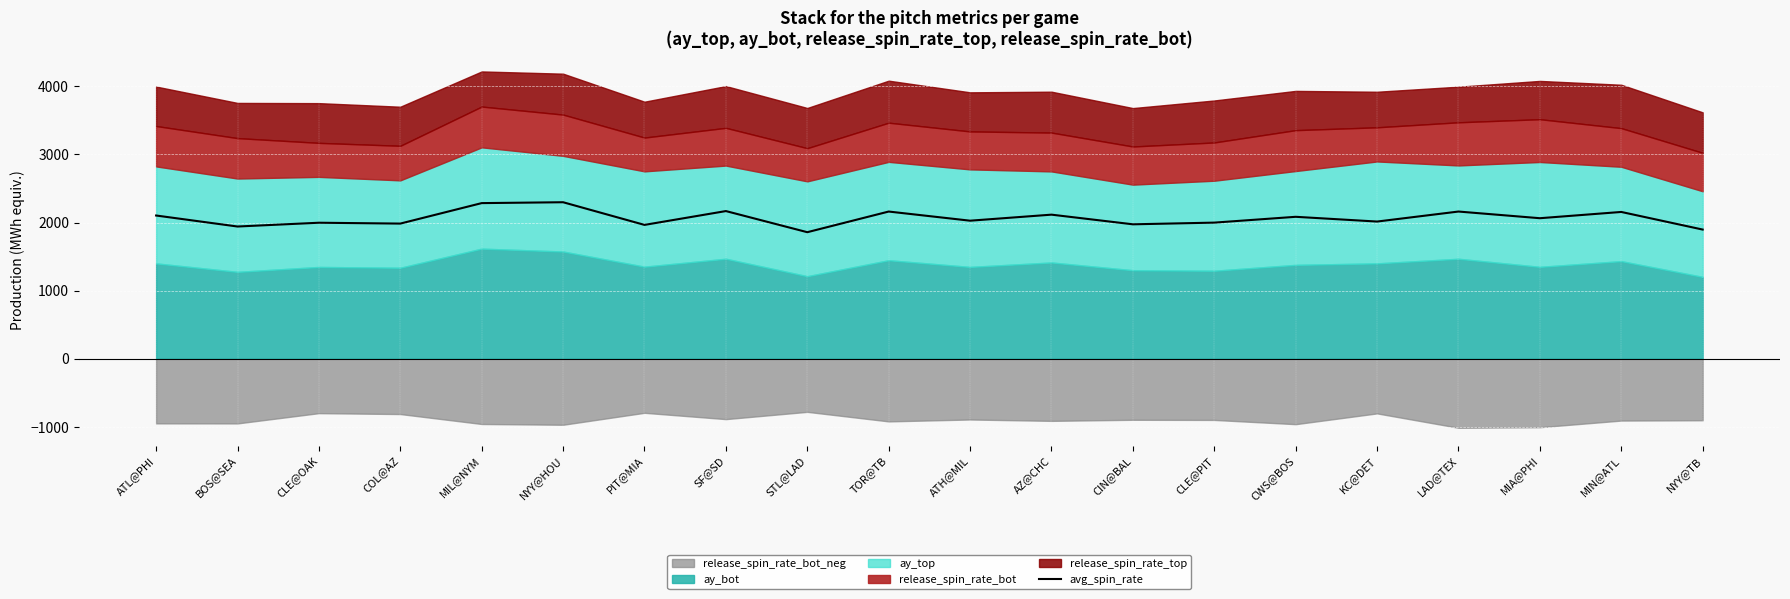

What is the ratio of the value at CLE@PIT to the value at STL@LAD?

1.1